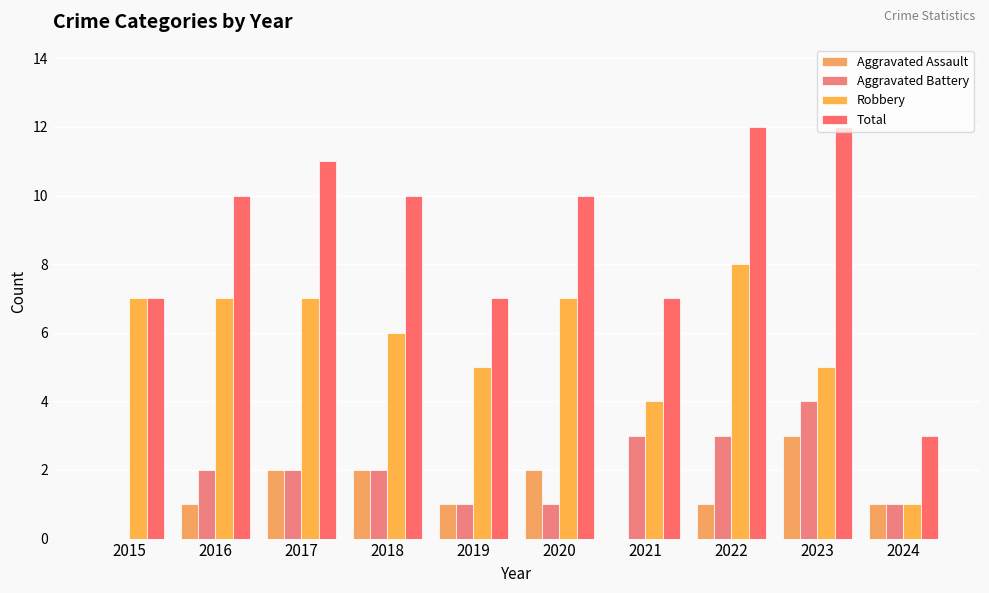

What is the value of the Aggravated Battery bar at the 10th from the left?

1